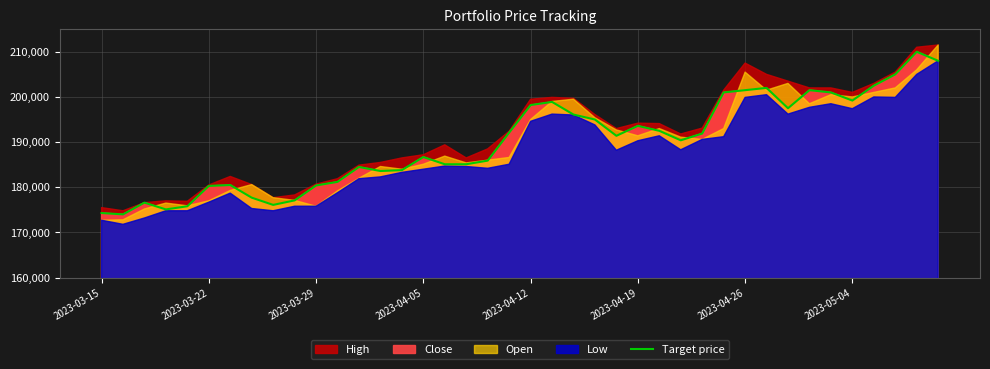

Is it true that the value at 14 is 183800?

True